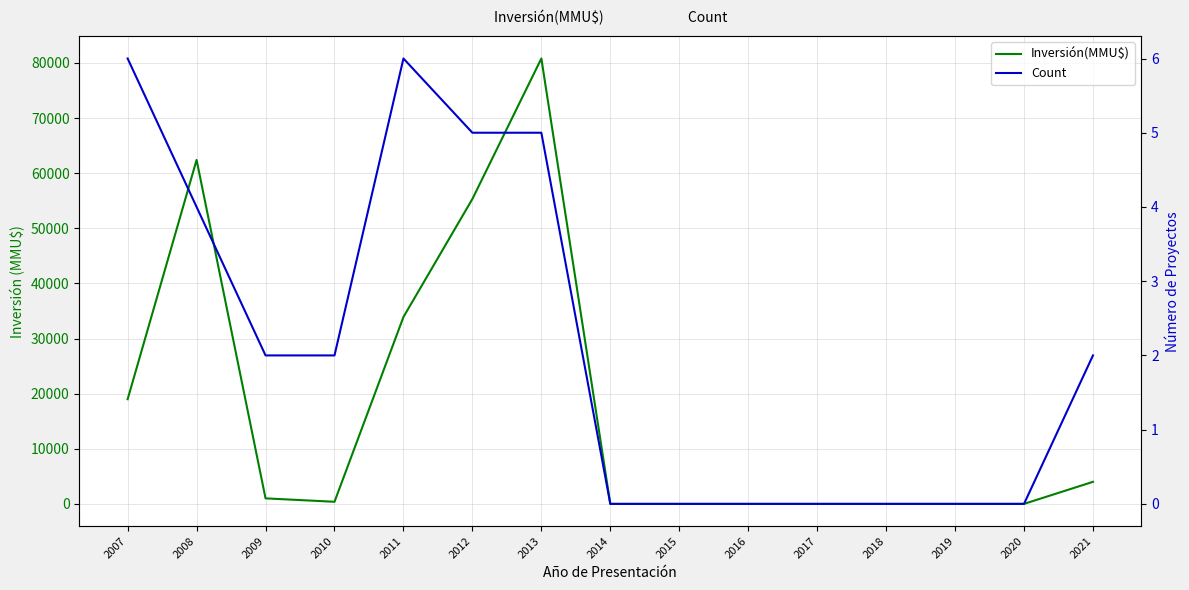

What is the difference between the maximum and second lowest values in the Inversión(MMU$) series?

80800